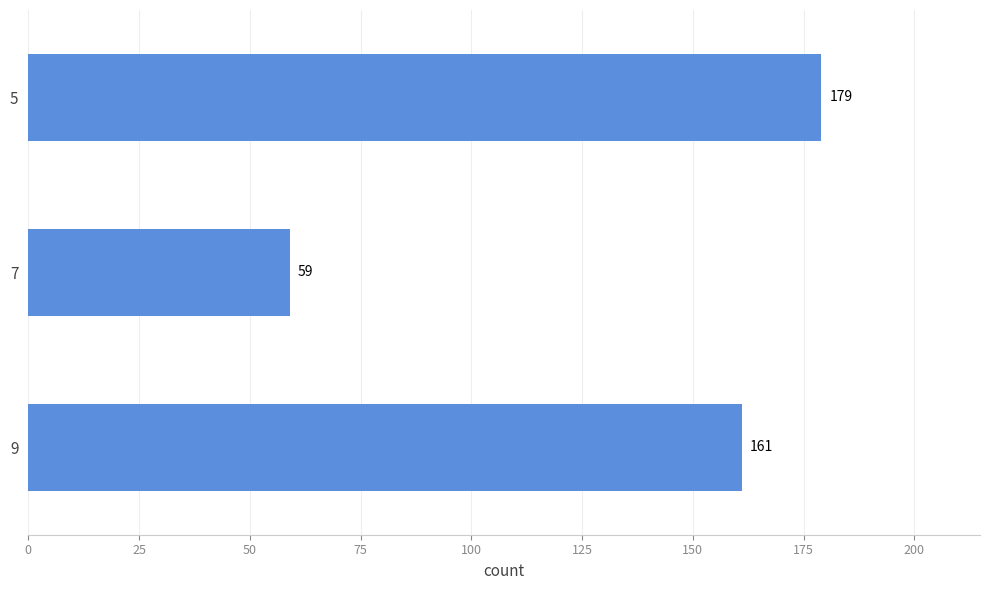

What is the change in value from 7 to 9?

+102